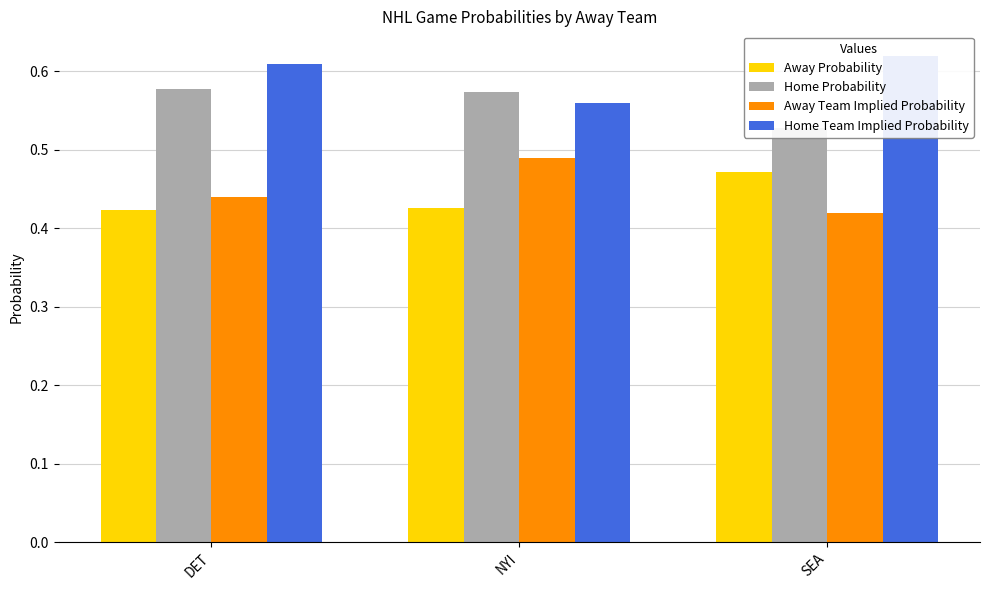

Reading left to right, transcribe all the data shown in this chart.

Away Probability: DET=0.4	NYI=0.4	SEA=0.5
Home Probability: DET=0.6	NYI=0.6	SEA=0.5
Away Team Implied Probability: DET=0.4	NYI=0.5	SEA=0.4
Home Team Implied Probability: DET=0.6	NYI=0.6	SEA=0.6